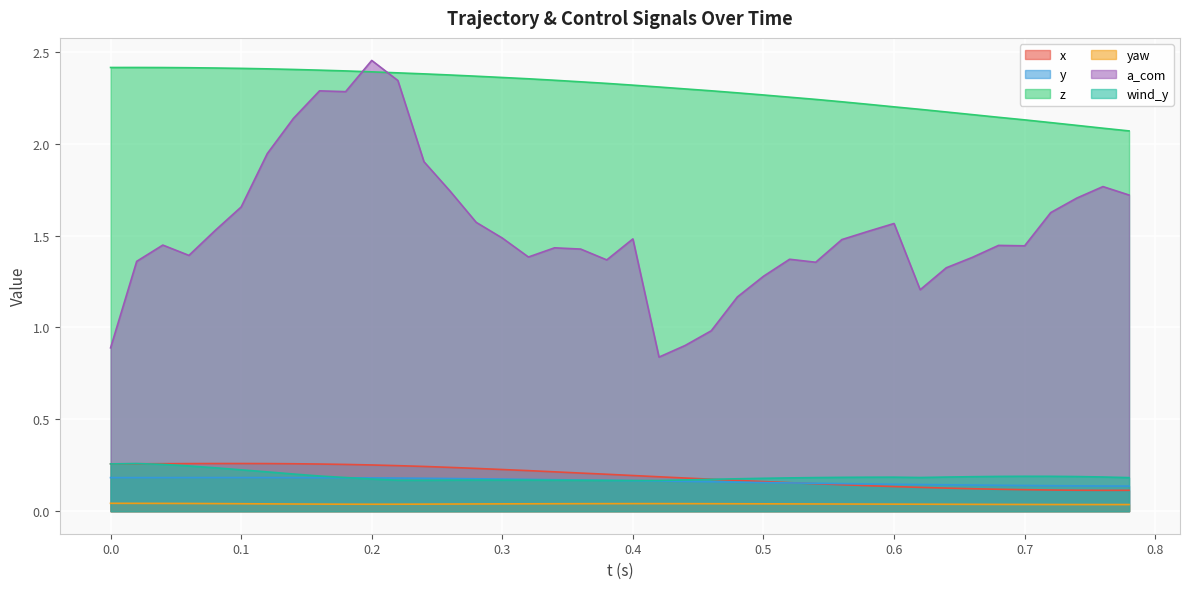

True or false: x and z cross at least once.

False